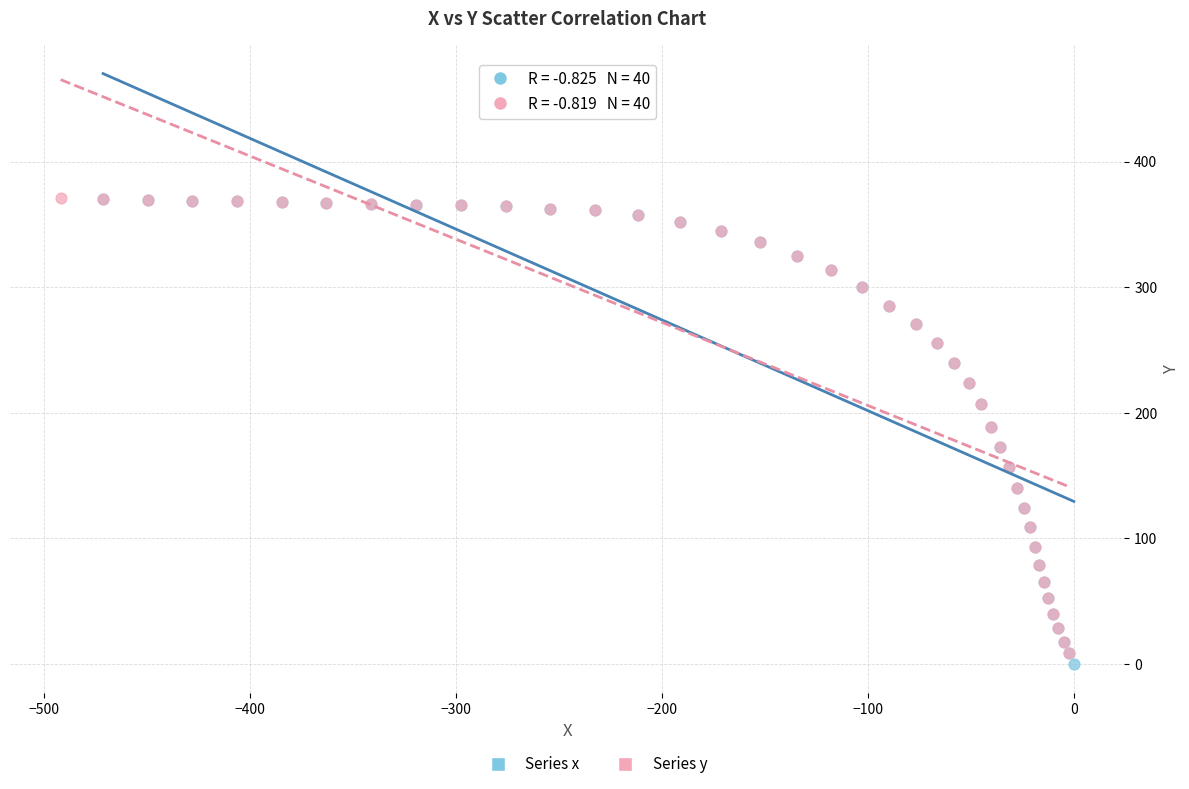

Which series has the largest Y range (max minus min)?

Series x